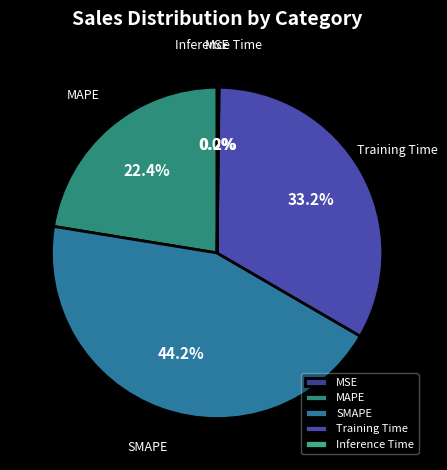

Which slice is the largest?

SMAPE